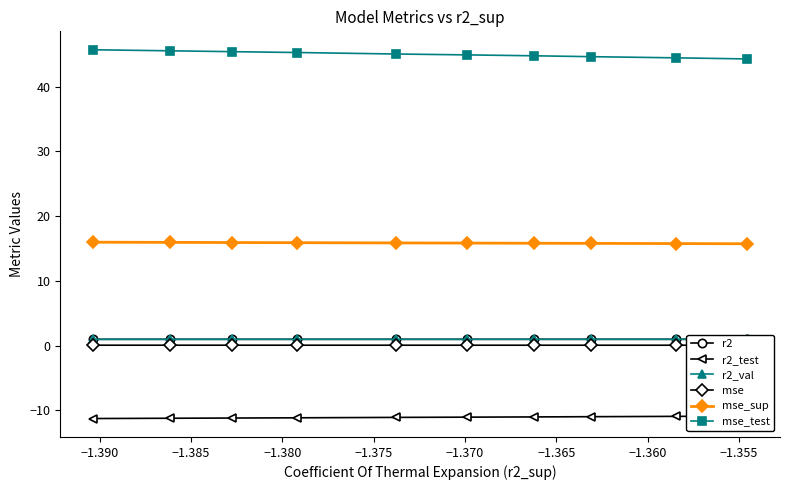

What is the lowest value of the mse_test series?

44.3